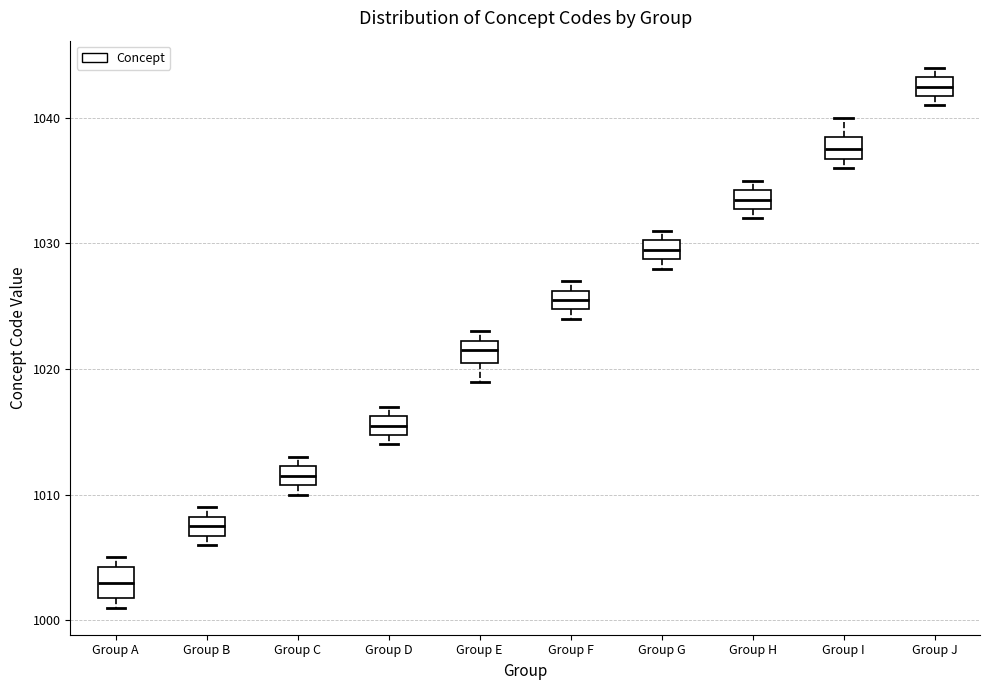

Where does the lower whisker of the box for Group E end on the y-axis? The values are not printed on the chart, so give them approximately, as read against the axis.

1019